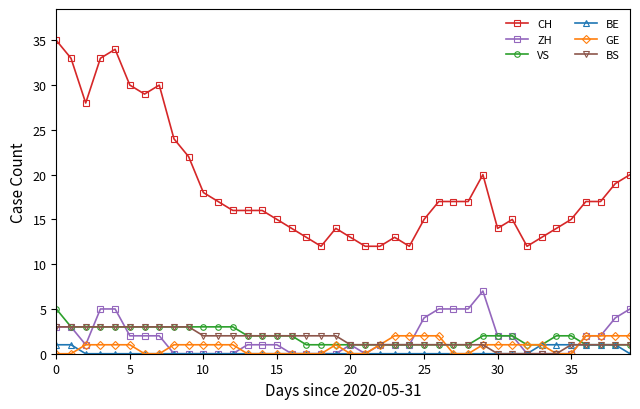

What is the sum of all BE values?

8